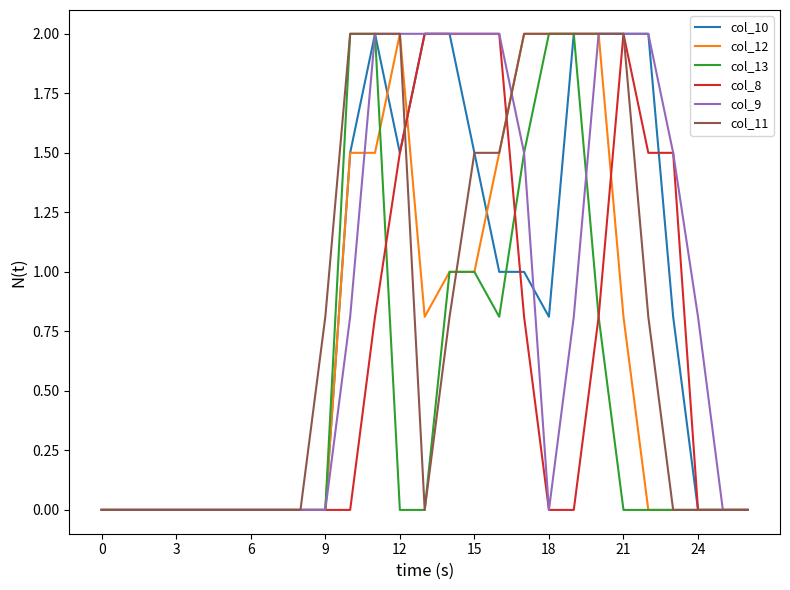

What is the greatest value displayed?

2.0